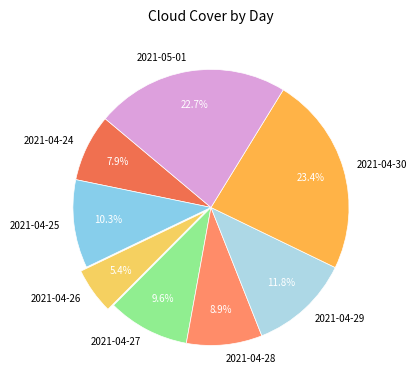

Which slice is the smallest?

2021-04-26